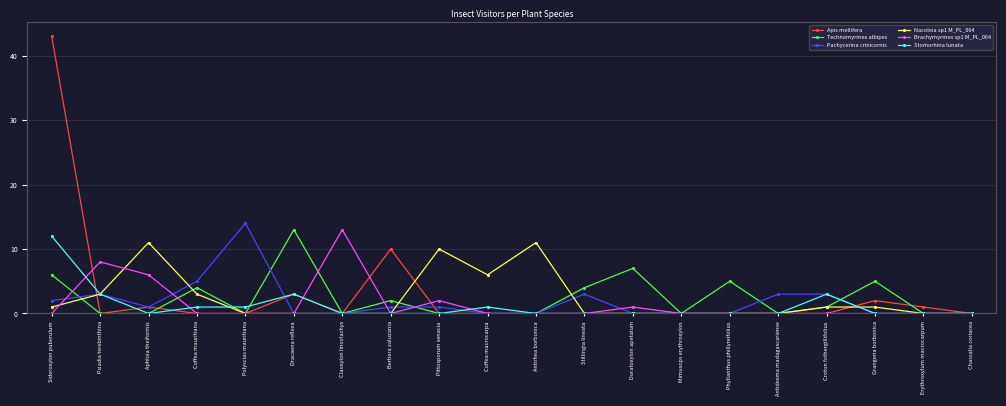

What is the label of the 12th point from the left?

Stillingia lineata